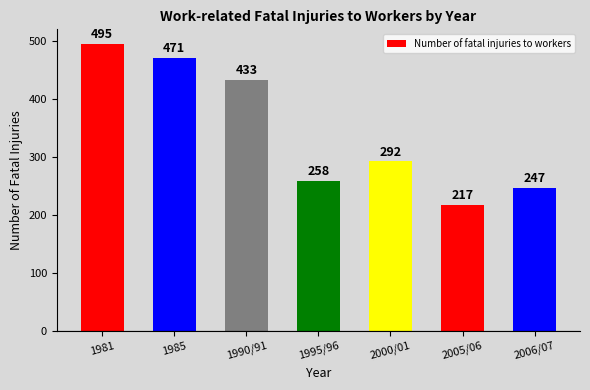

Is it true that the value at 1985 is 296?

False